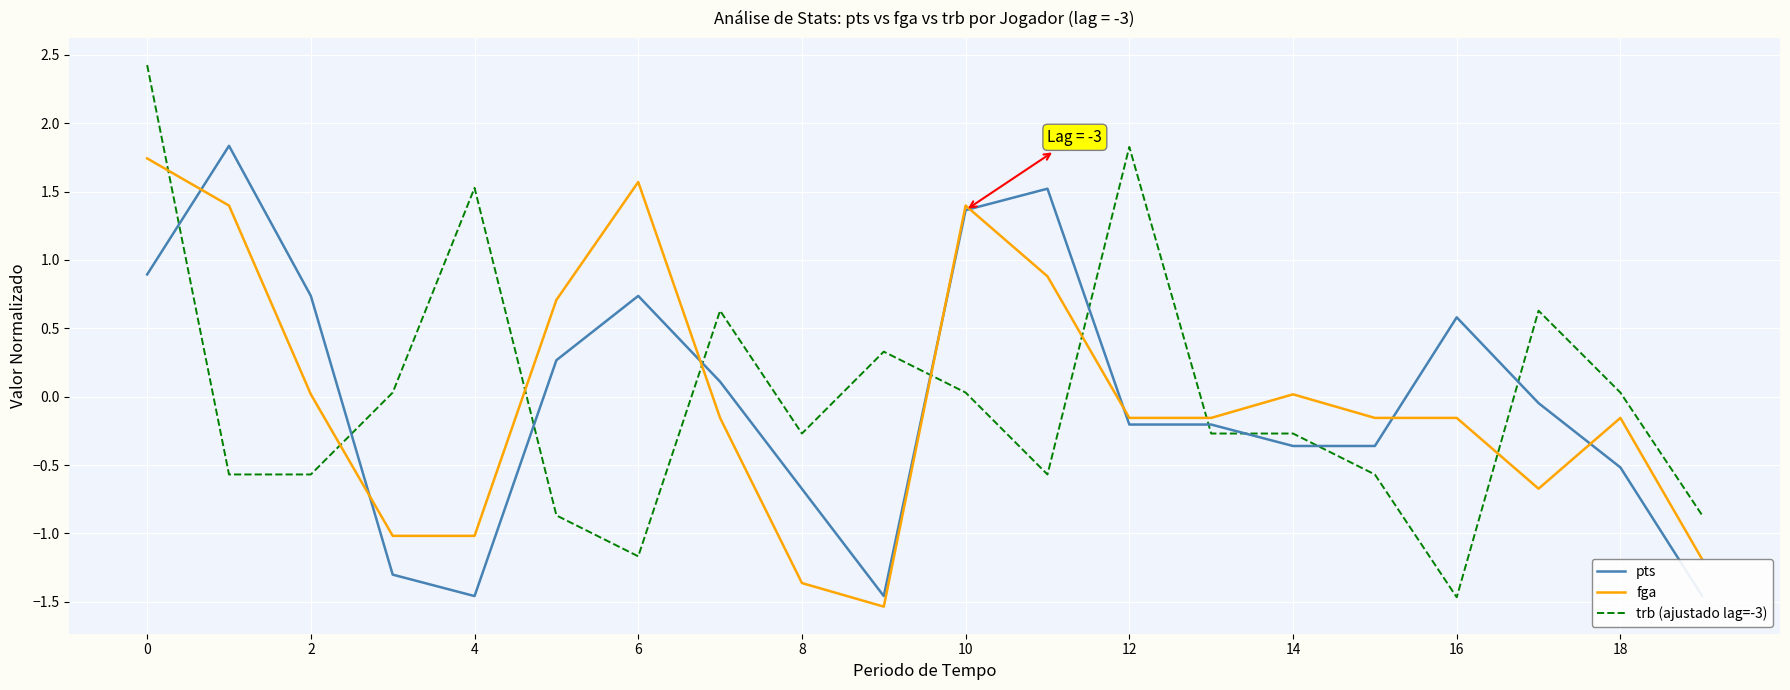

After their last crossing, which series has the higher values: fga or trb (ajustado lag=-3)?

trb (ajustado lag=-3)